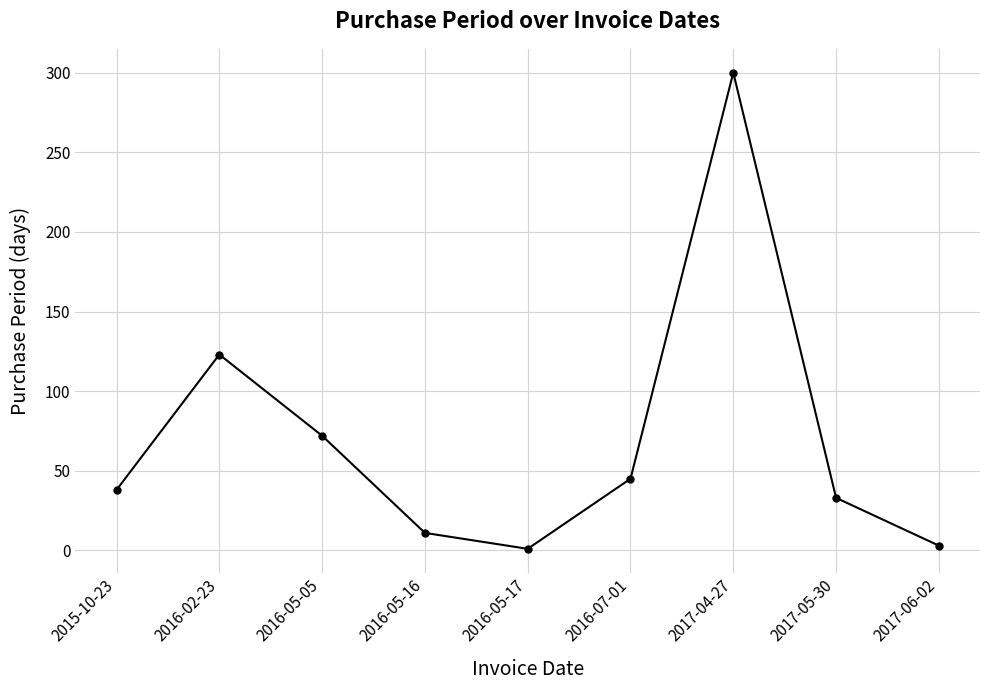

How many interior local valleys (lower than both neighbors) does the data have?

1